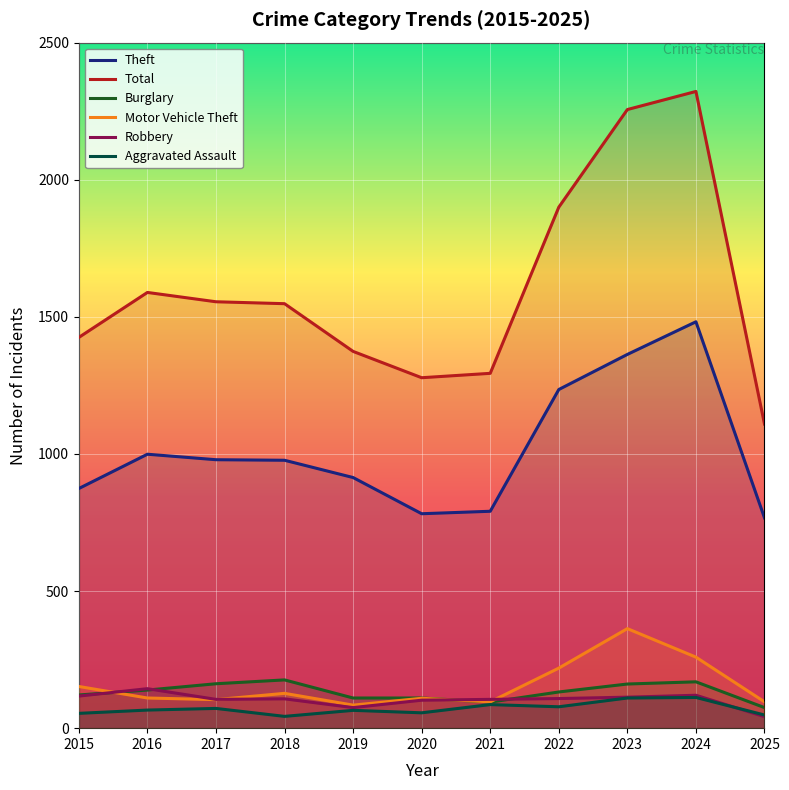

Rank the series by their maximum value, from highest to lowest.

Total, Theft, Motor Vehicle Theft, Burglary, Robbery, Aggravated Assault